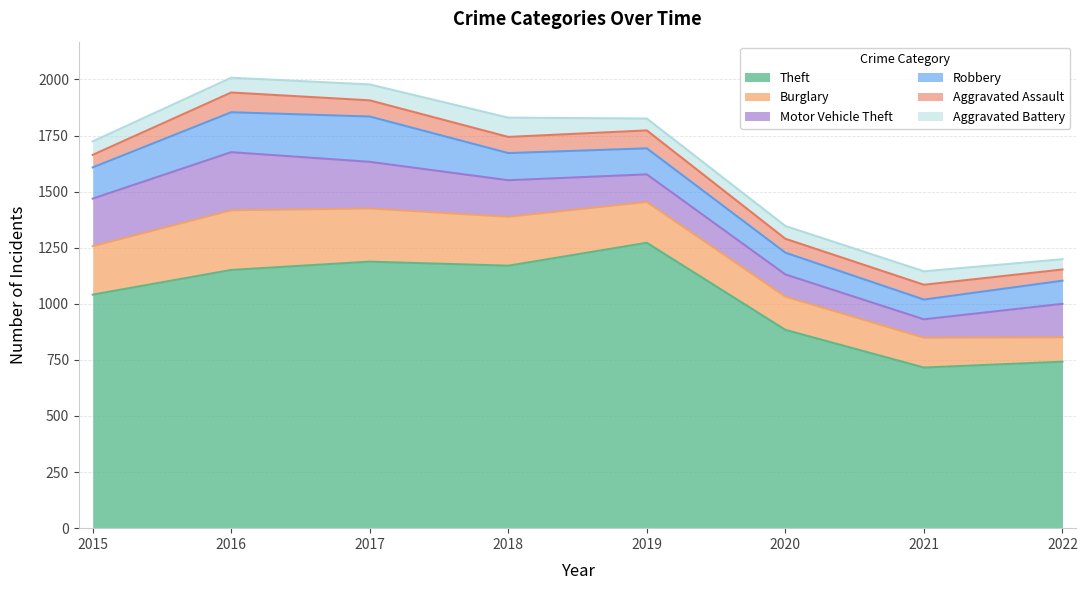

Does the chart have visible grid lines?

Yes